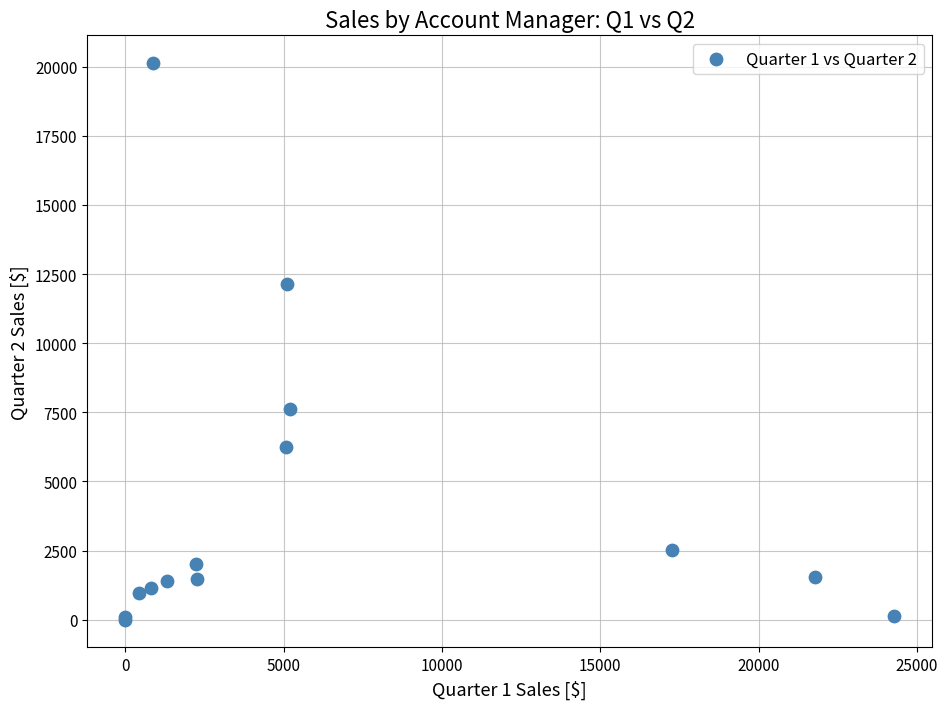

What Y value in the scatter plot is closest to 10063?

12156.6